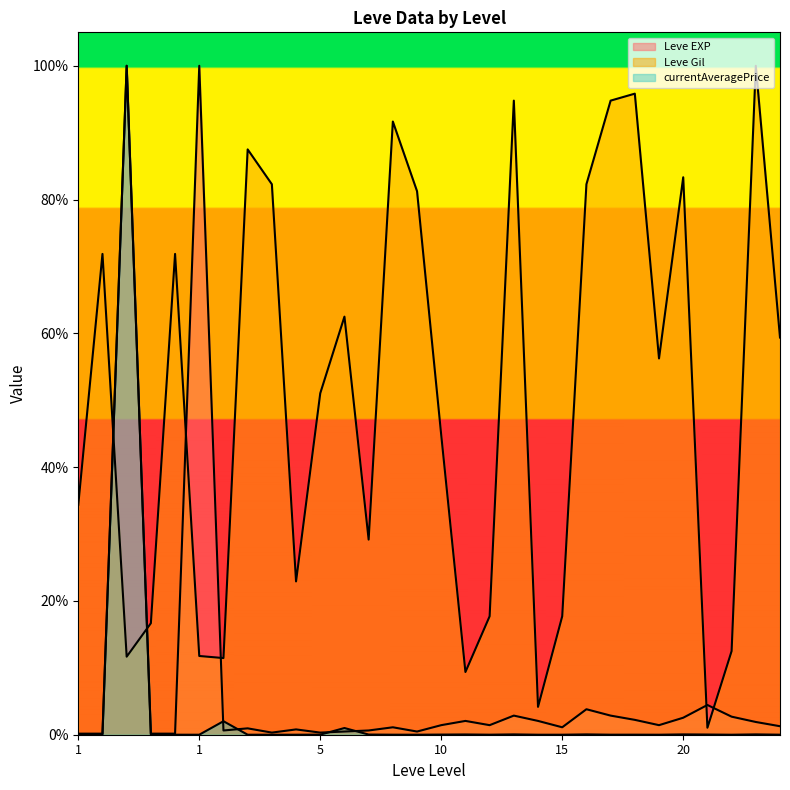

How many values in the currentAveragePrice series exceed 0?

26